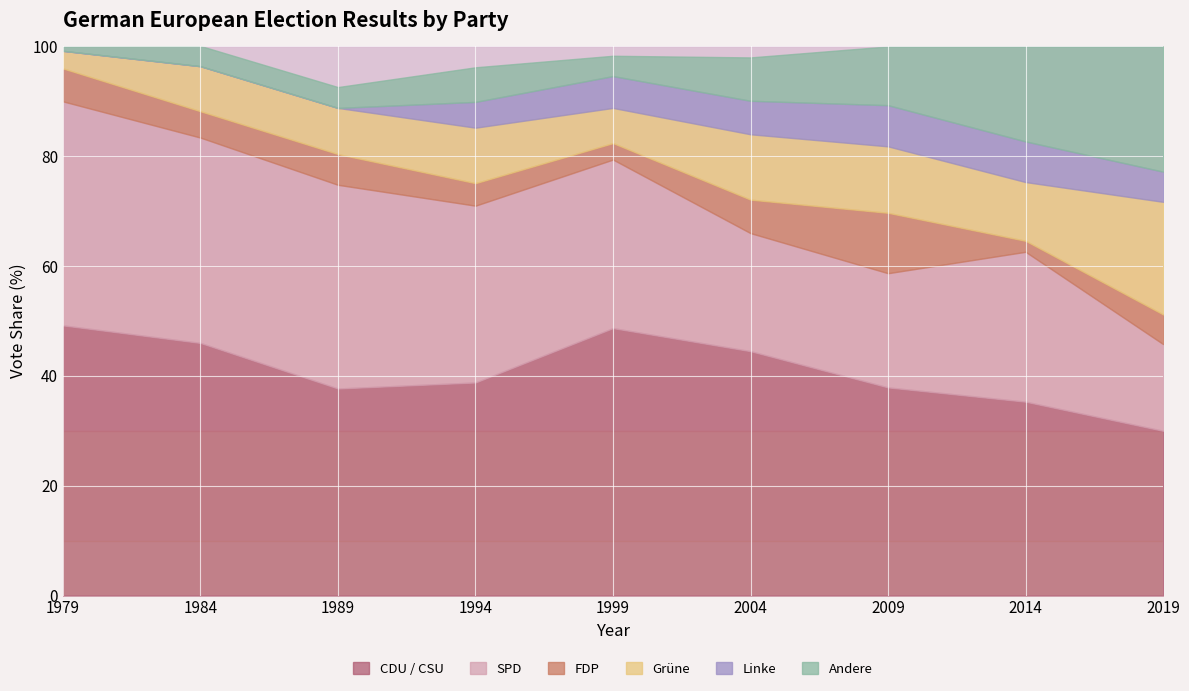

Which has a higher value, 2014 or 1994?

1994